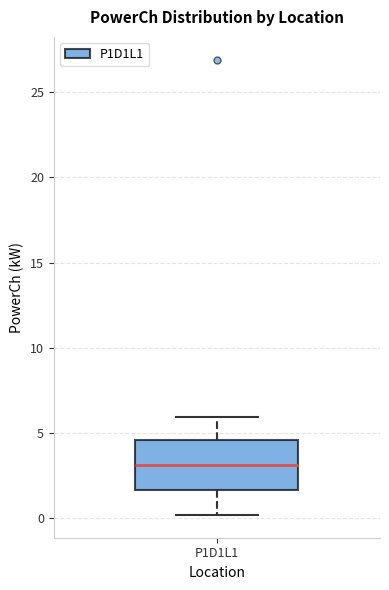

Transcribe this box plot: give where the median line is, the range the box spans, and where the two whiskers end, as read against the y-axis. The values are not printed on the chart, so give them approximately, as read against the axis.

median 3.0, box 1.5 to 4.5, whiskers 0.0 to 6.0